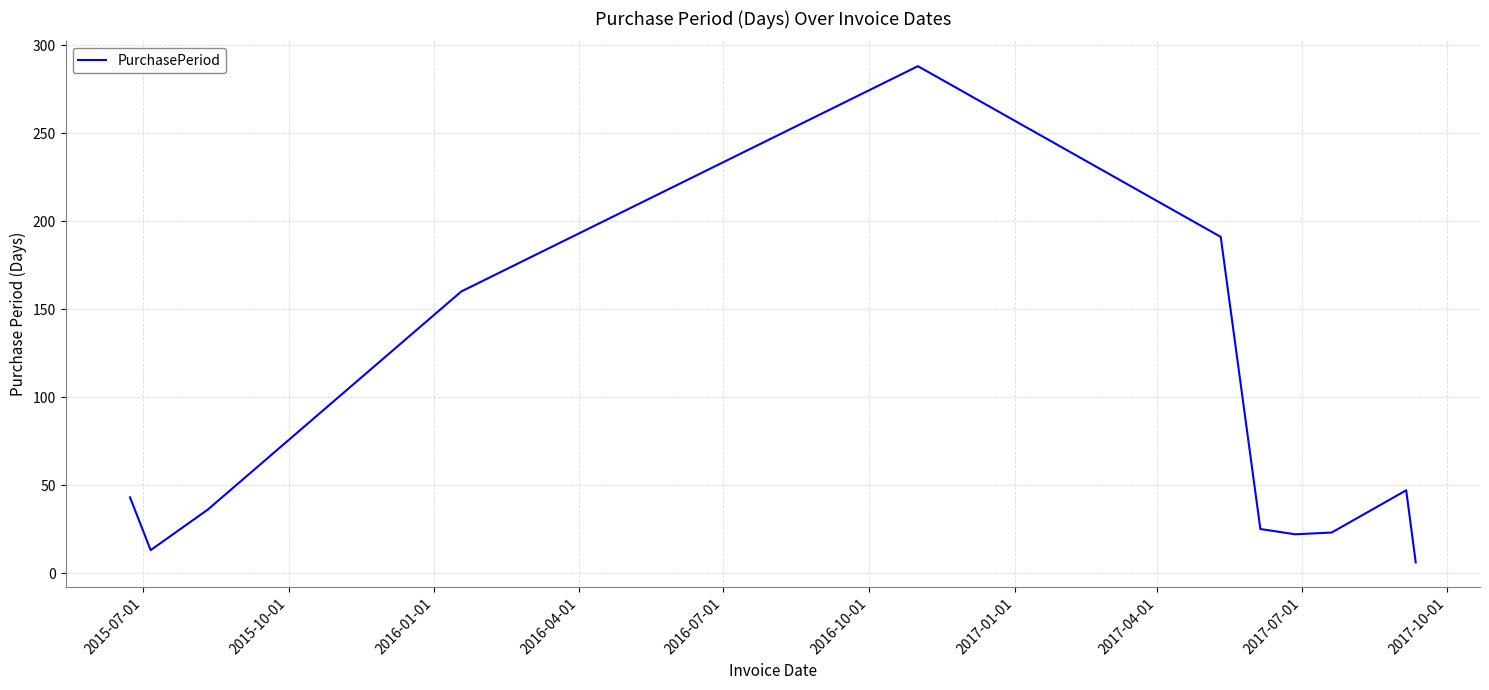

What is the greatest value displayed?

288